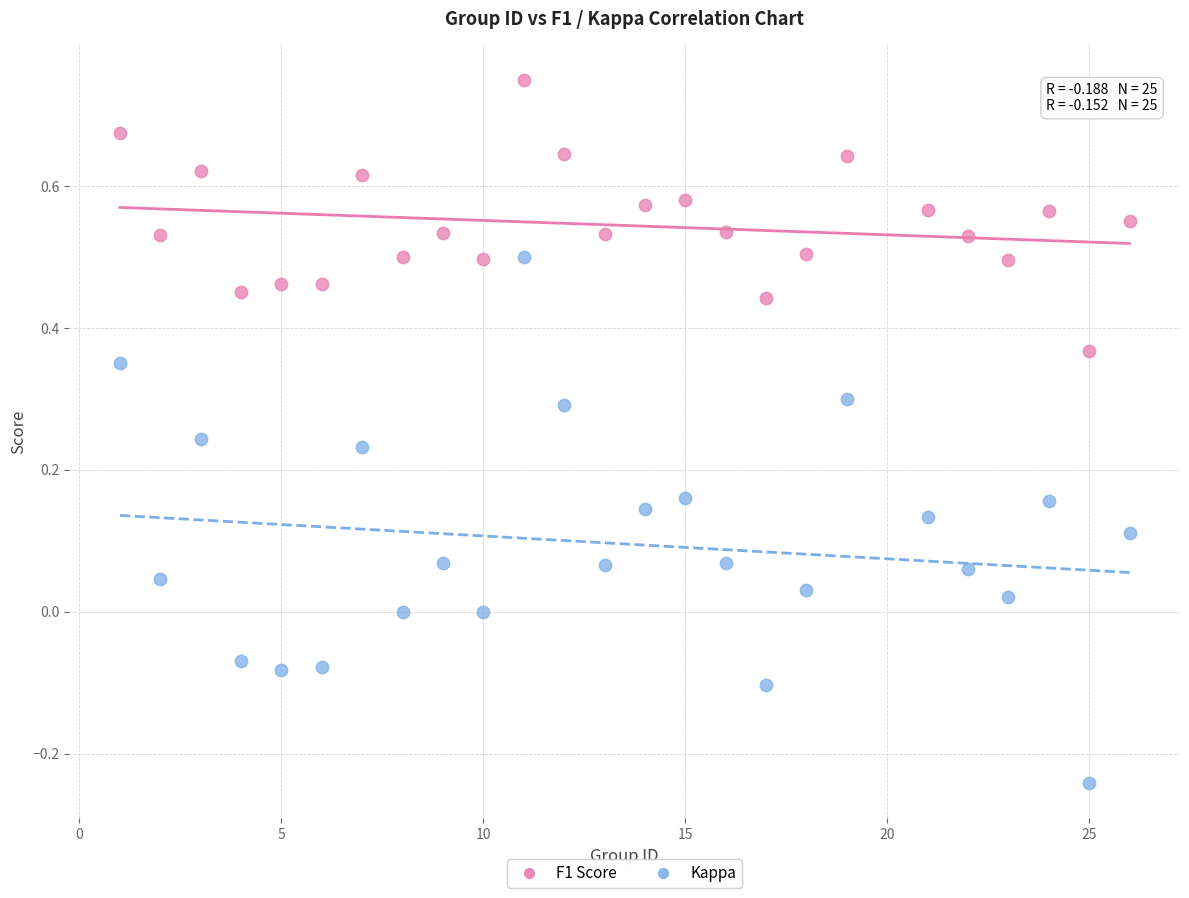

Across all data points, what is the range of X values (max minus min)?

25.0